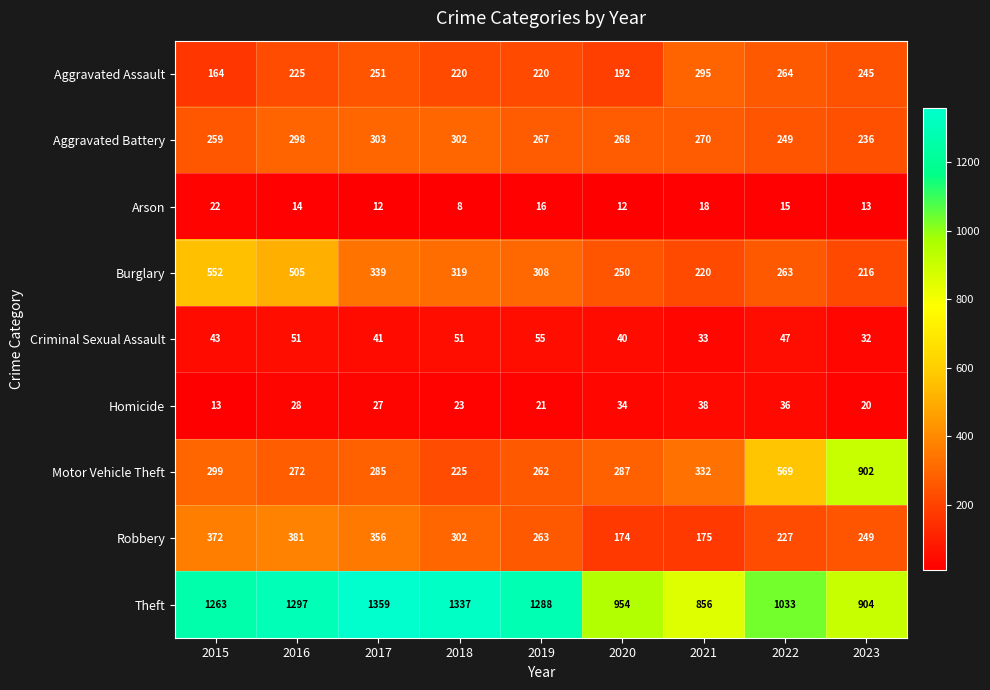

Count the number of data series in this chart.

9